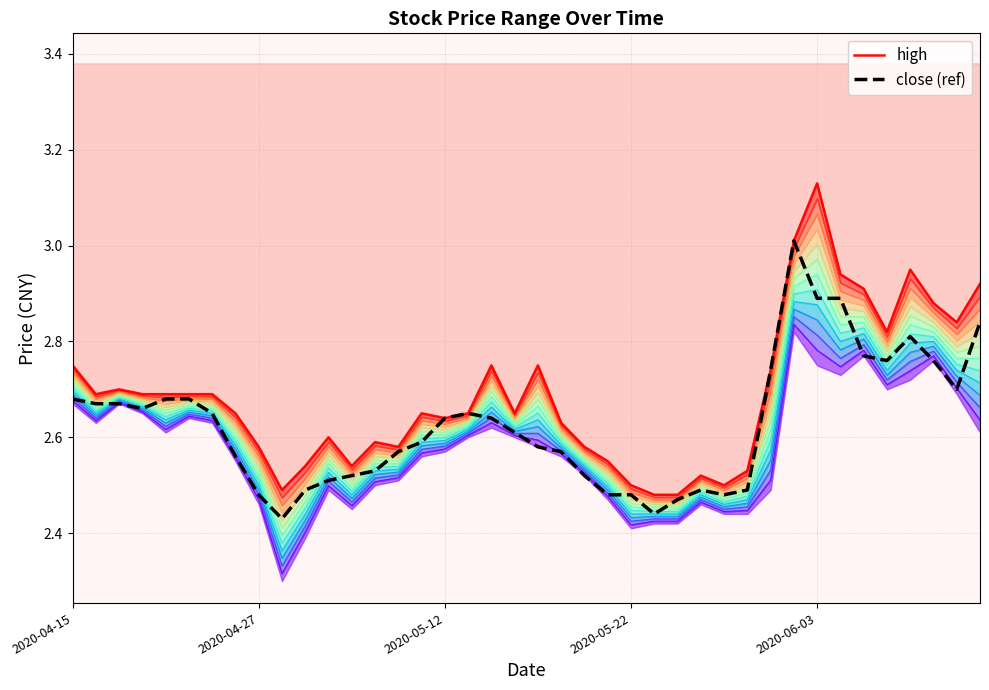

Which has a higher value, 17 or 22?

17